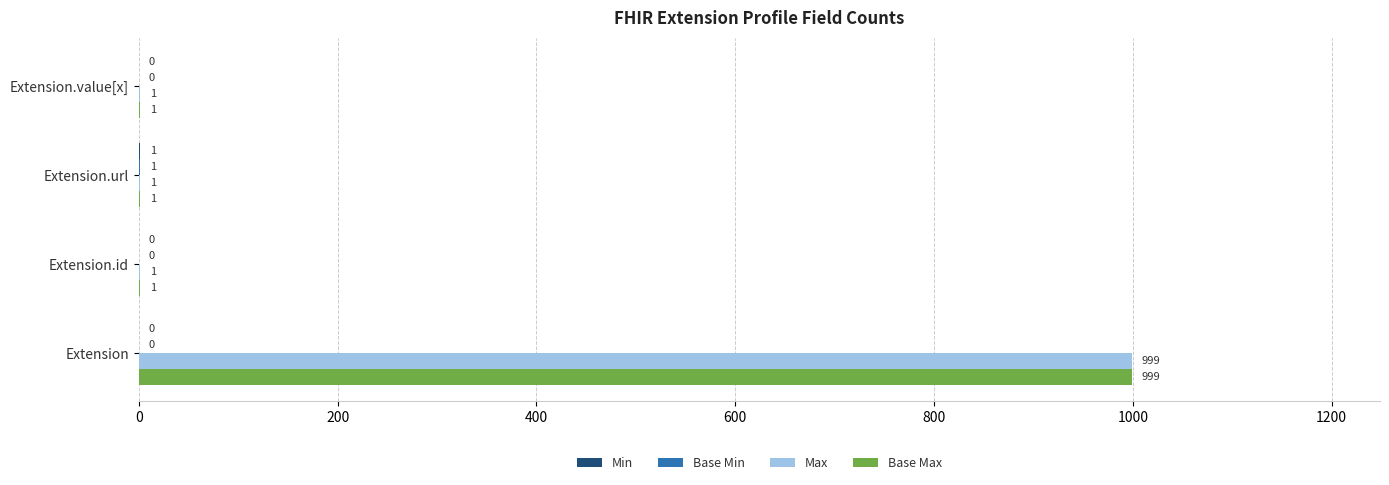

Which category has the highest value in the Base Max series?

Extension